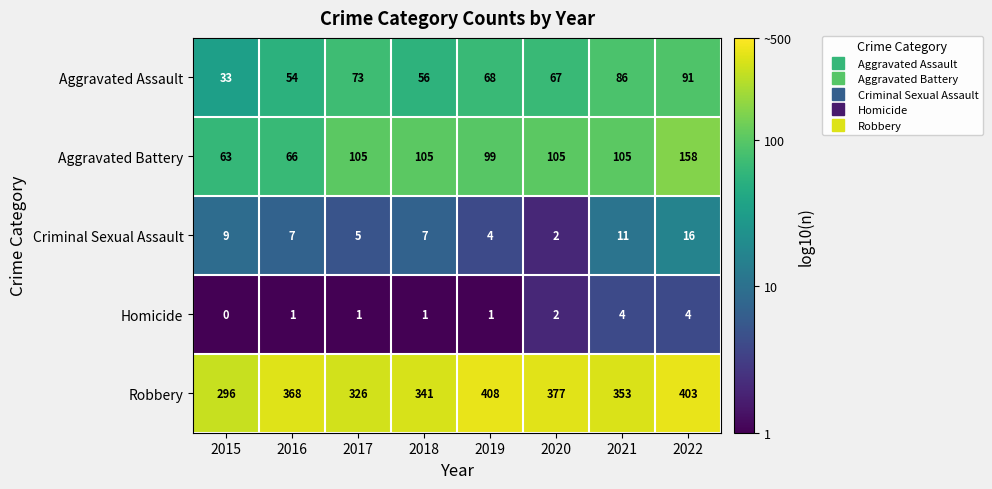

At 2019, list the series in order from smallest to largest.

Homicide, Criminal Sexual Assault, Aggravated Assault, Aggravated Battery, Robbery